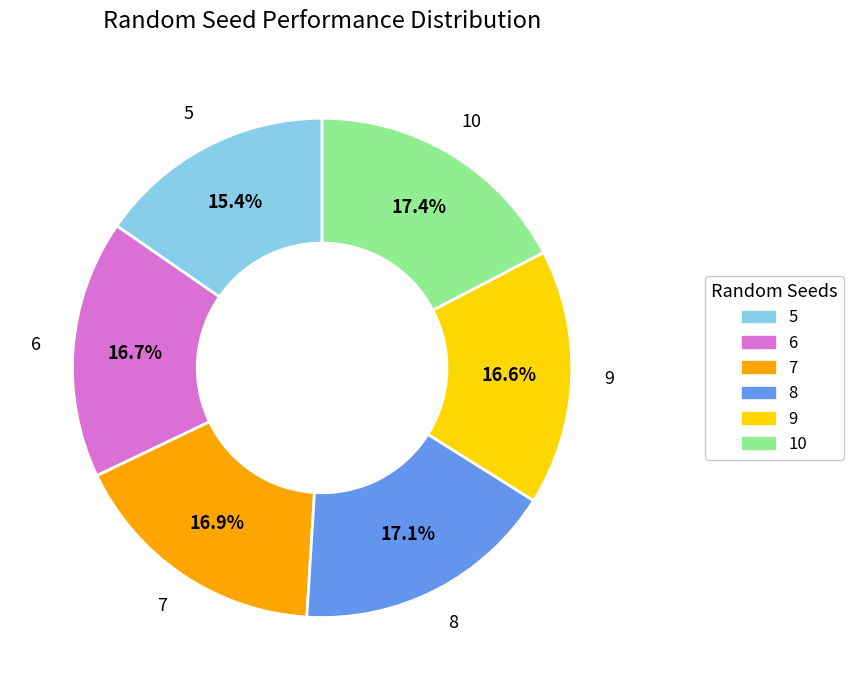

Does 8 account for over 50% of the chart?

No